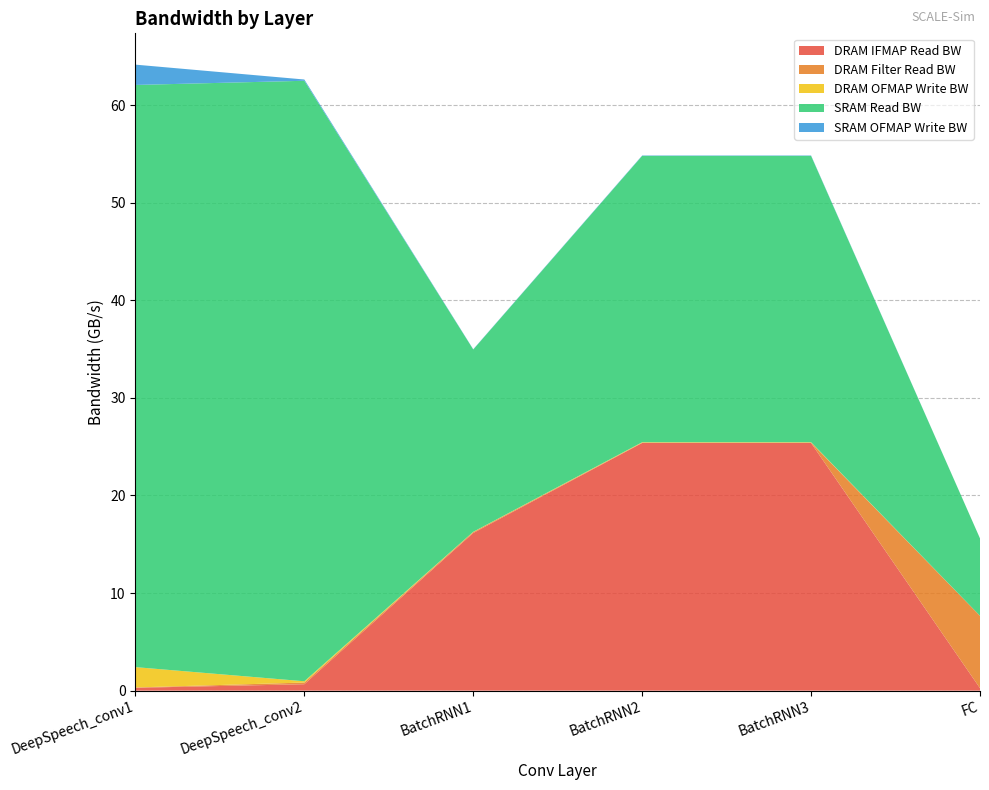

Reading left to right, what are all the values shown in this chart?

DRAM IFMAP Read BW: DeepSpeech_conv1=0.3	DeepSpeech_conv2=0.7	BatchRNN1=16.2	BatchRNN2=25.4	BatchRNN3=25.4	FC=0.3
DRAM Filter Read BW: DeepSpeech_conv1=0.0	DeepSpeech_conv2=0.2	BatchRNN1=0.1	BatchRNN2=0.0	BatchRNN3=0.0	FC=7.4
DRAM OFMAP Write BW: DeepSpeech_conv1=2.1	DeepSpeech_conv2=0.1	BatchRNN1=0.0	BatchRNN2=0.0	BatchRNN3=0.0	FC=0.0
SRAM Read BW: DeepSpeech_conv1=59.6	DeepSpeech_conv2=61.5	BatchRNN1=18.7	BatchRNN2=29.3	BatchRNN3=29.3	FC=7.9
SRAM OFMAP Write BW: DeepSpeech_conv1=2.1	DeepSpeech_conv2=0.1	BatchRNN1=0.0	BatchRNN2=0.0	BatchRNN3=0.0	FC=0.0